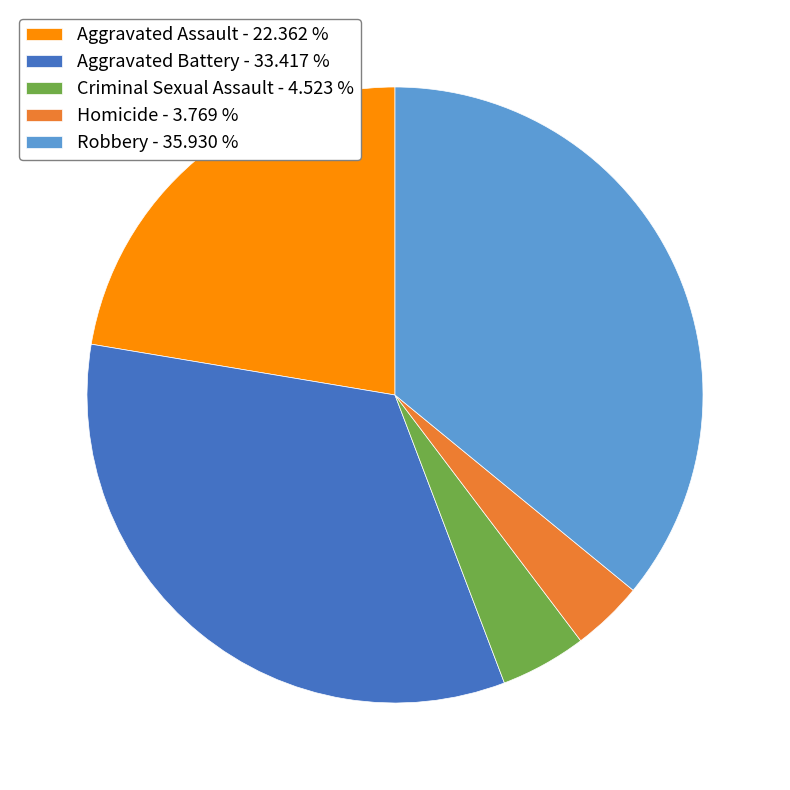

Combined, do Aggravated Assault - 22.362 % and Homicide - 3.769 % account for over 50%?

No